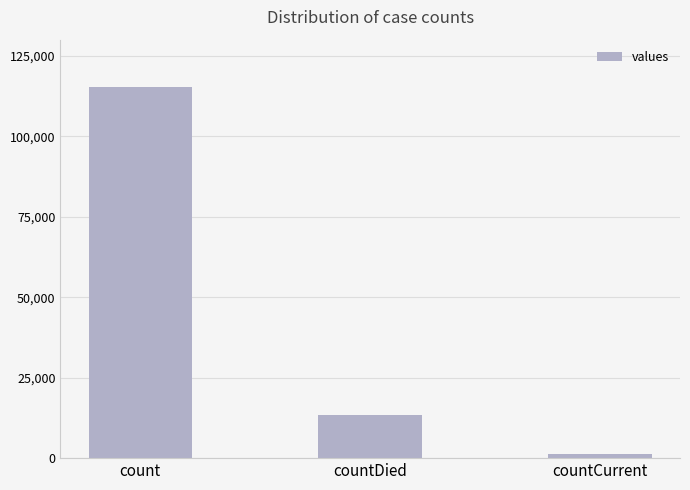

How many values are between 1383 and 115379?

3